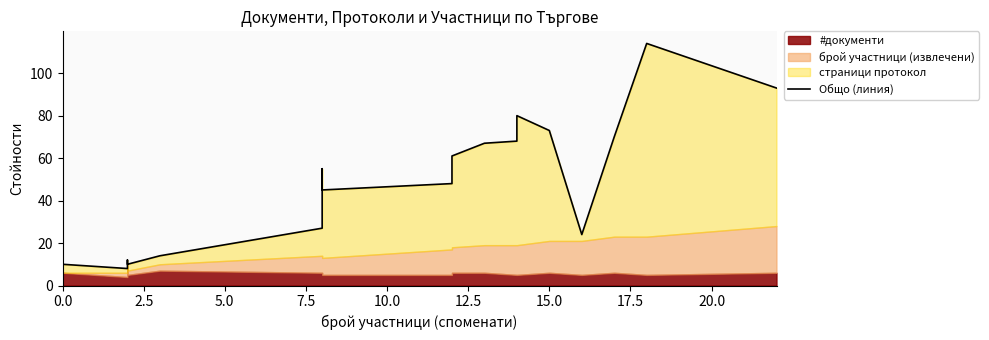

The value at 0.0 is 5. True or false?

False